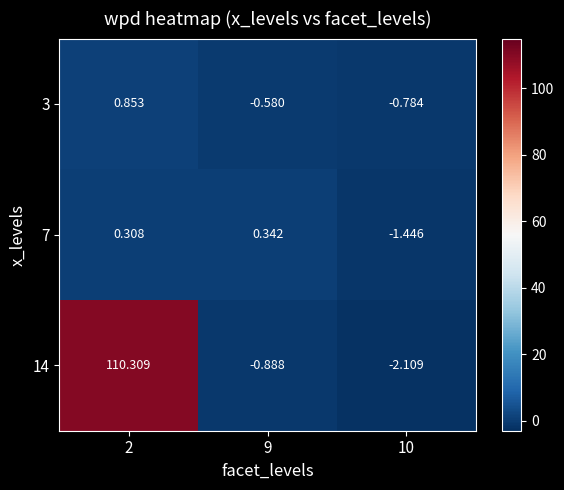

What is the total value across all series at 9?

-1.1